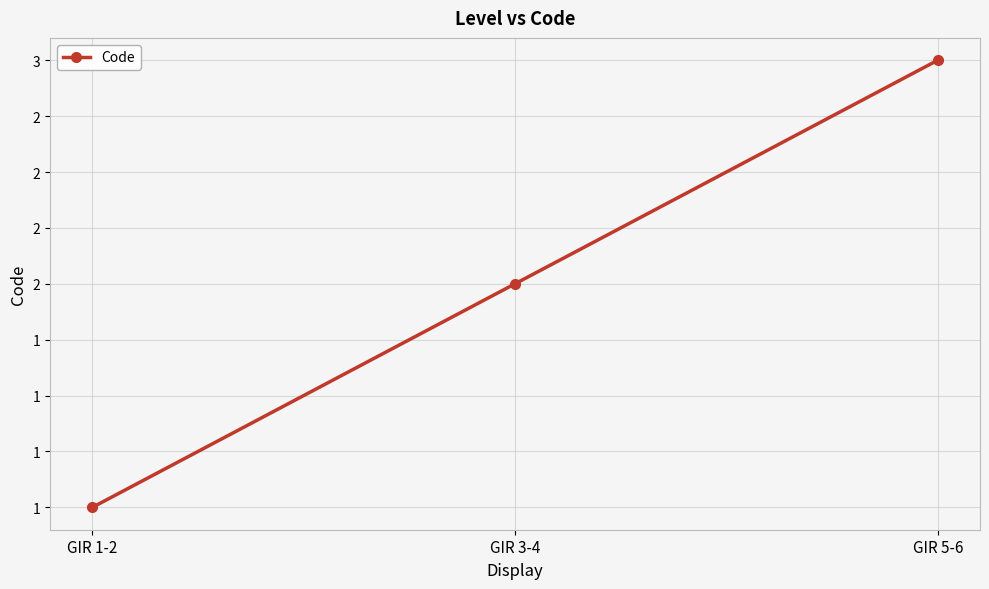

Does the chart have visible grid lines?

Yes